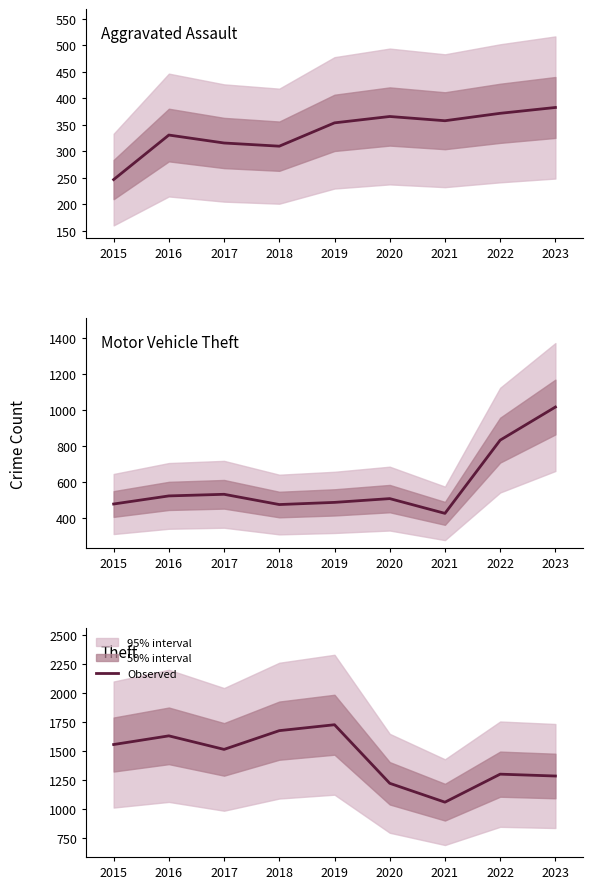

Reading left to right, transcribe all the data shown in this chart.

Aggravated Assault: 247	331	316	310	354	366	358	372	383
Motor Vehicle Theft: 477	522	531	474	486	507	425	832	1016
Theft: 1556	1631	1514	1676	1727	1221	1058	1300	1284